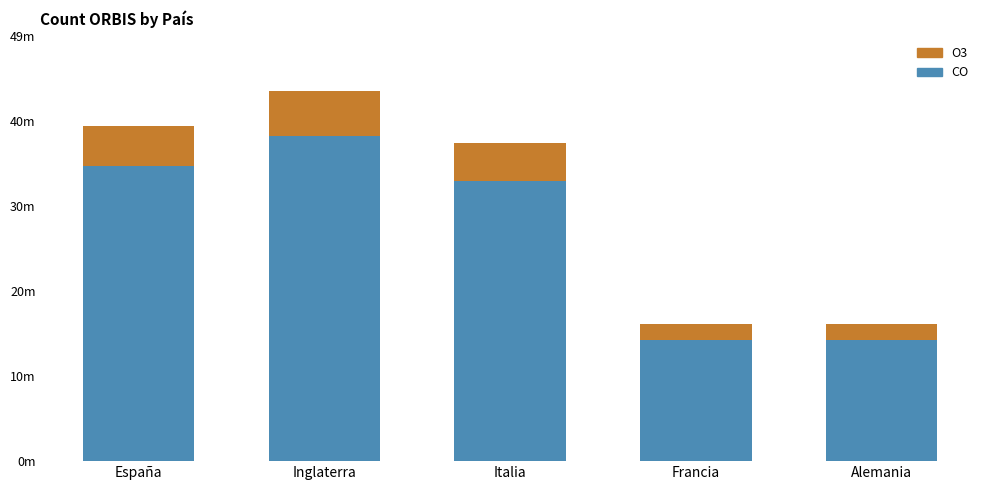

Does the chart contain any negative values?

No